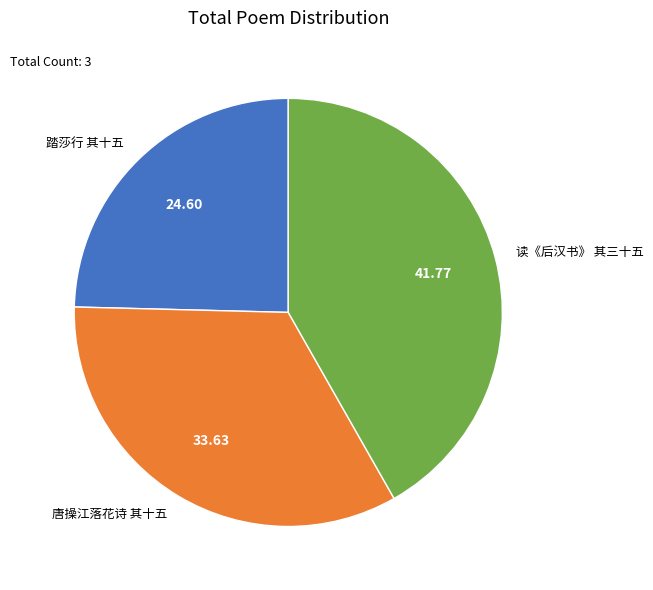

Does any single category account for the majority?

No